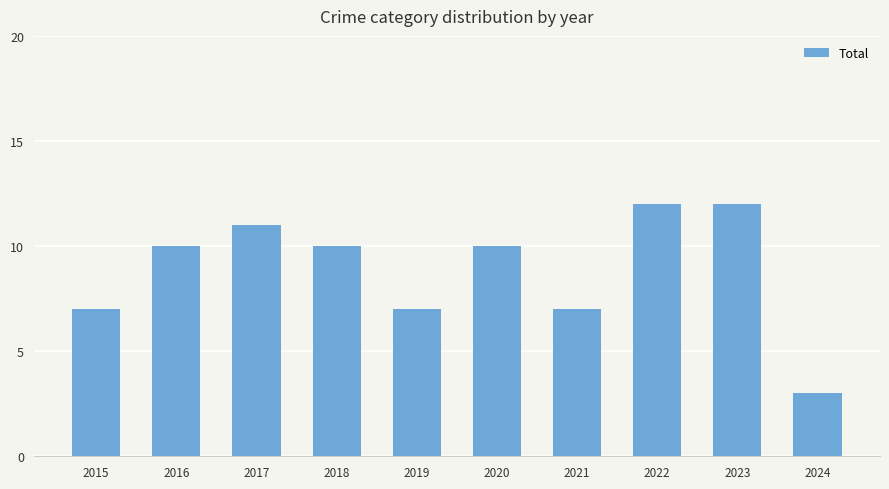

At which category does the chart reach its minimum across all series?

2024